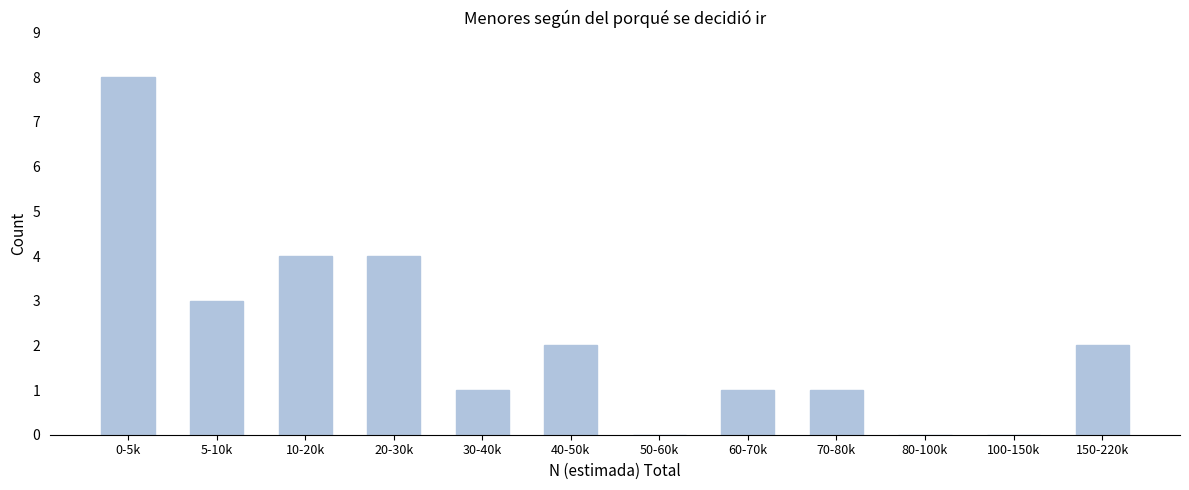

Reading left to right, transcribe all the data shown in this chart.

0-5k=8	5-10k=3	10-20k=4	20-30k=4	30-40k=1	40-50k=2	50-60k=0	60-70k=1	70-80k=1	80-100k=0	100-150k=0	150-220k=2